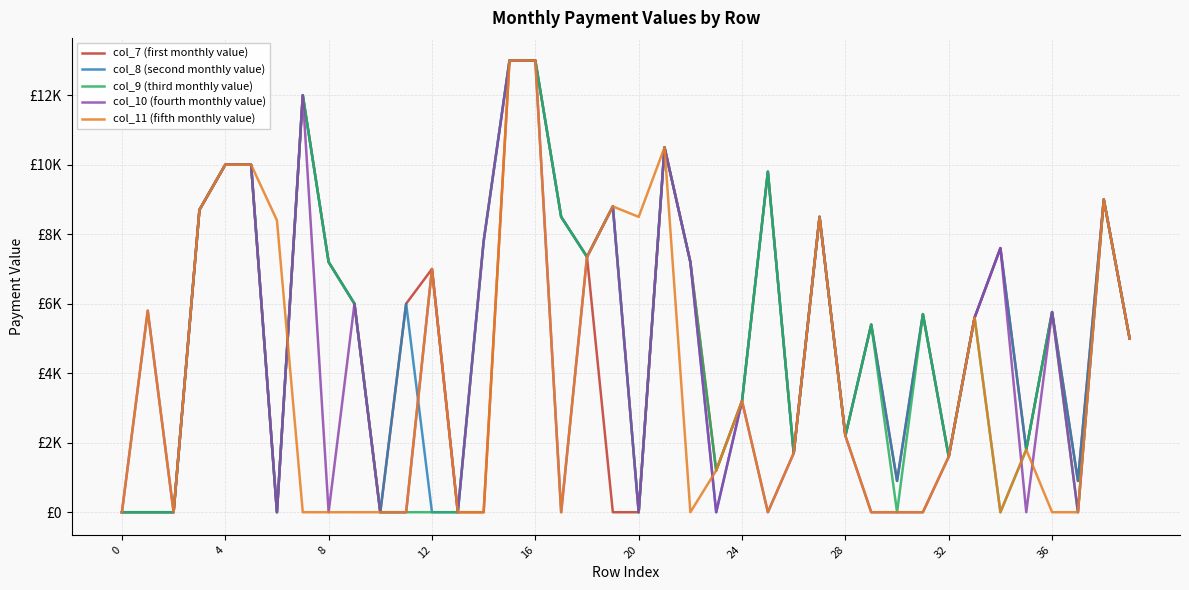

What is the maximum value for col_7 (first monthly value)?

13000